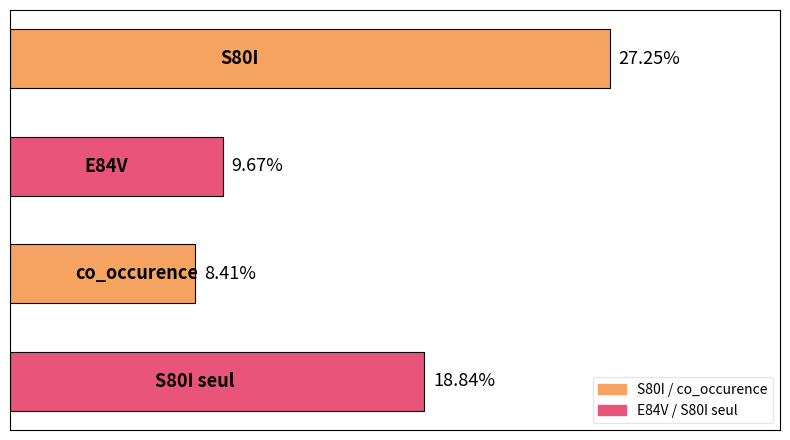

Are the bars horizontal?

Yes